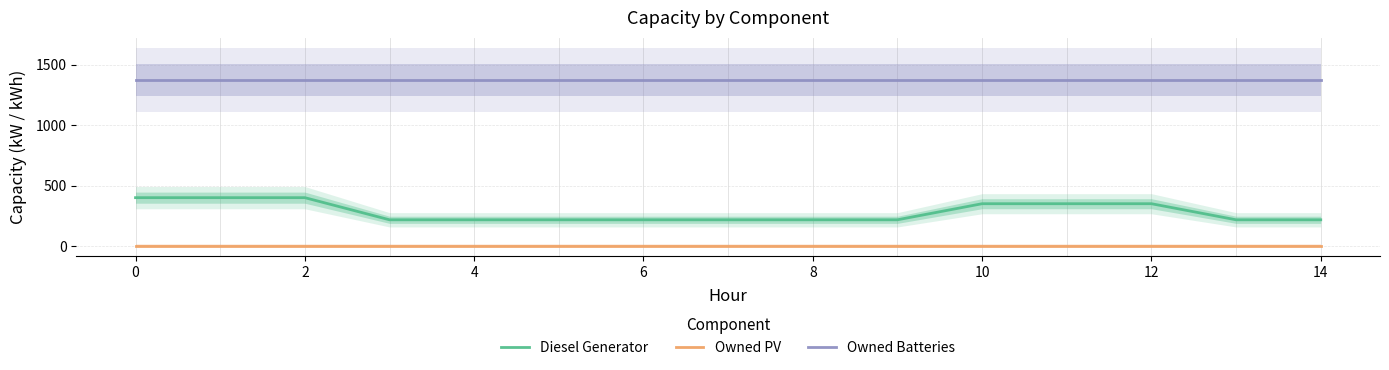

Rank the series by their maximum value, from lowest to highest.

Owned PV, Diesel Generator, Owned Batteries